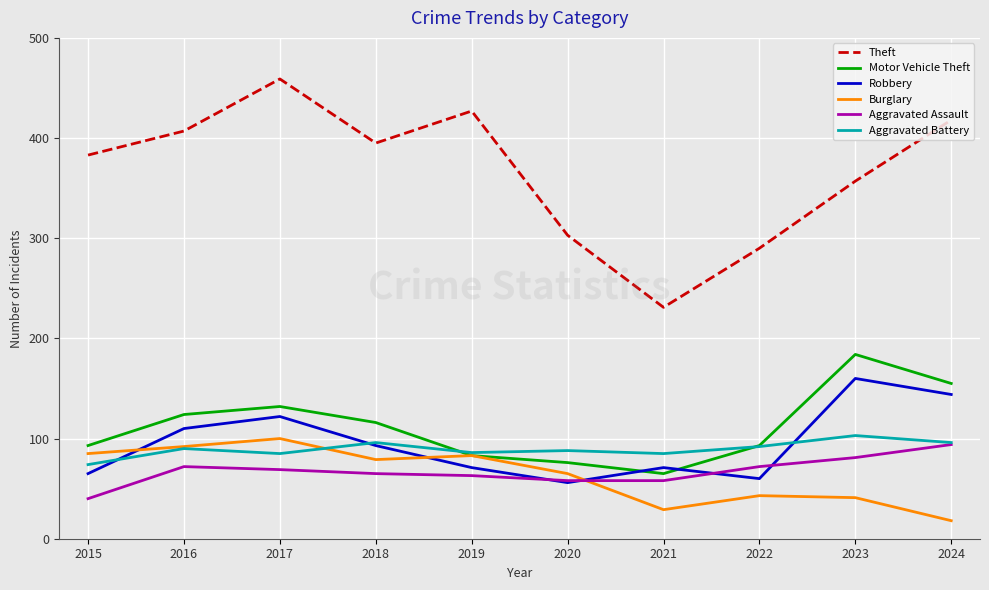

What is the total value across all series at 2021?

539